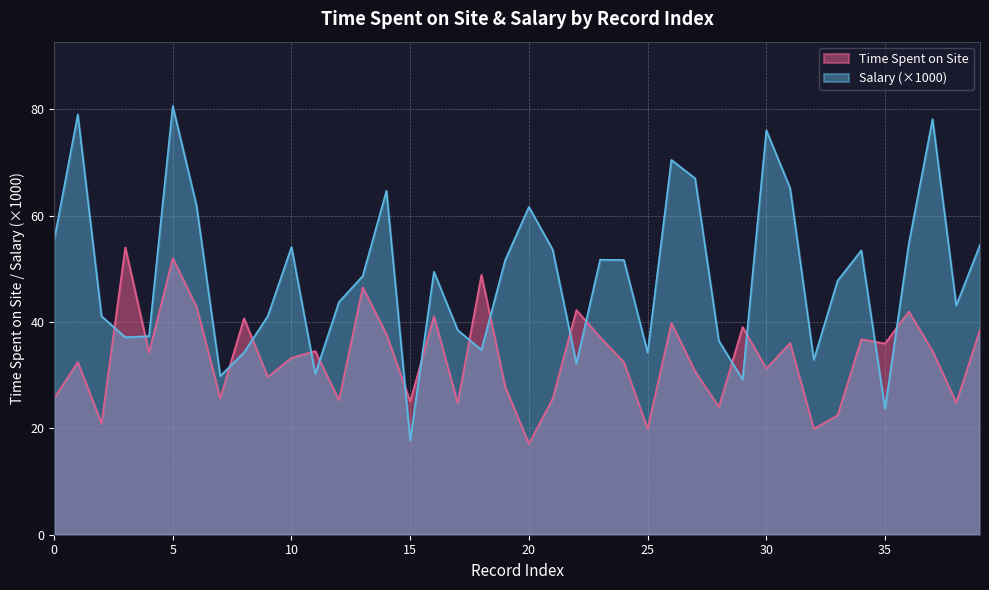

Rank the series by their maximum value, from highest to lowest.

Salary (×1000), Time Spent on Site